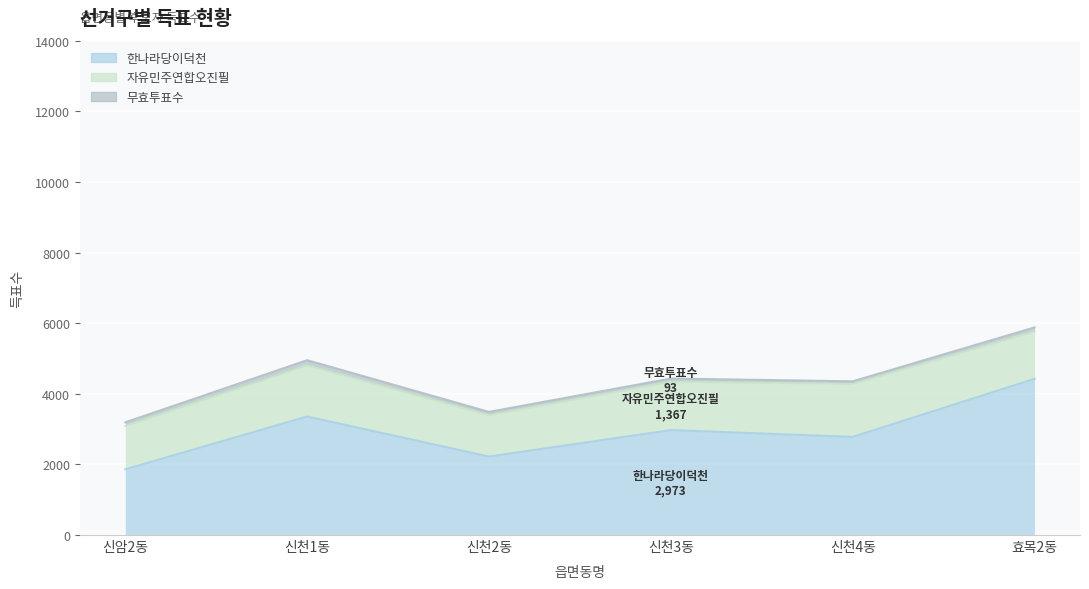

Count the 무효투표수 values in the range 93 to 115.

4